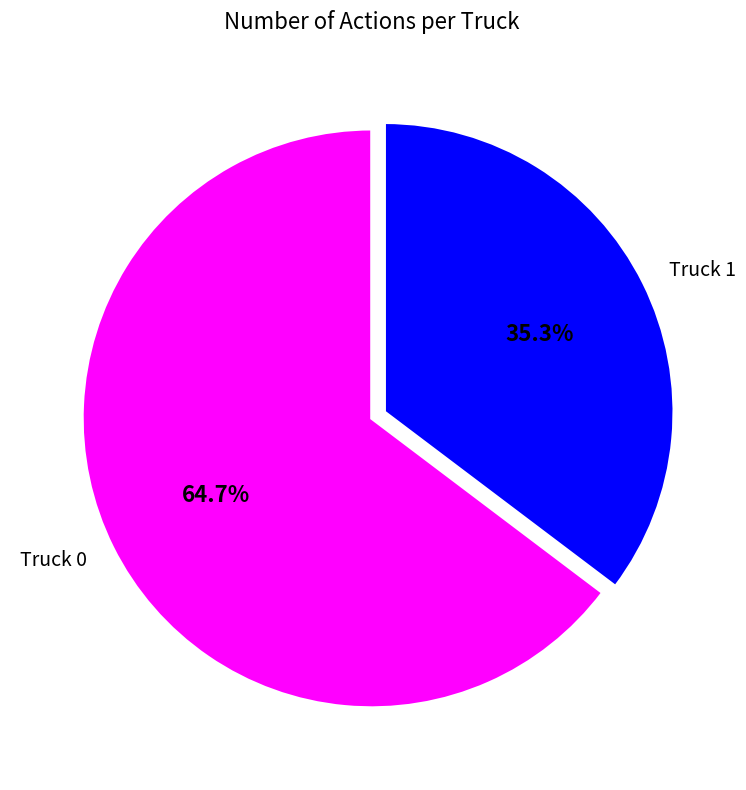

Rank the categories by value from lowest to highest.

Truck 1, Truck 0